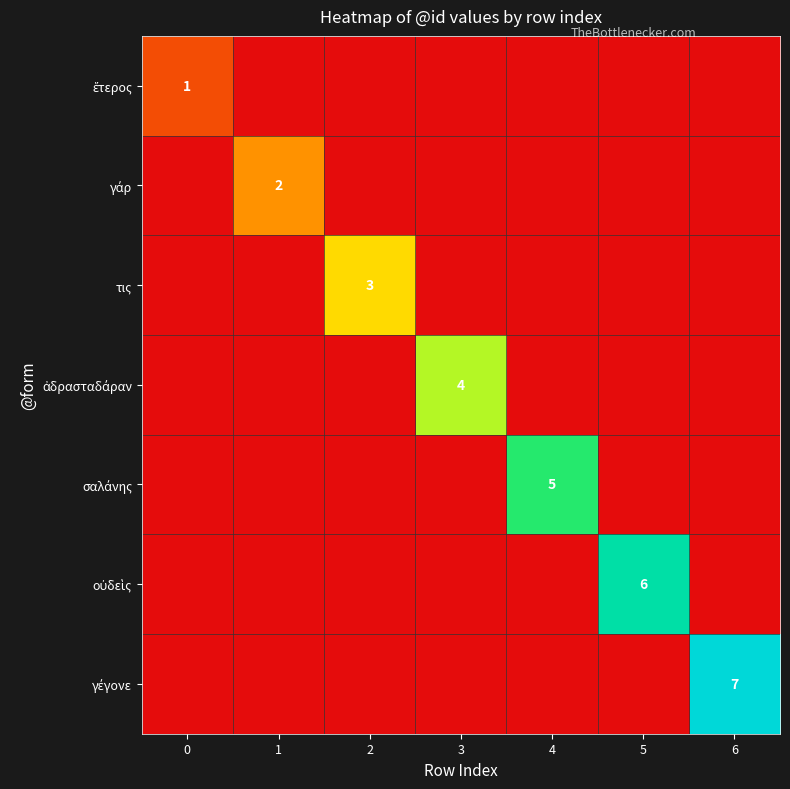

Count the number of categories in the chart.

7